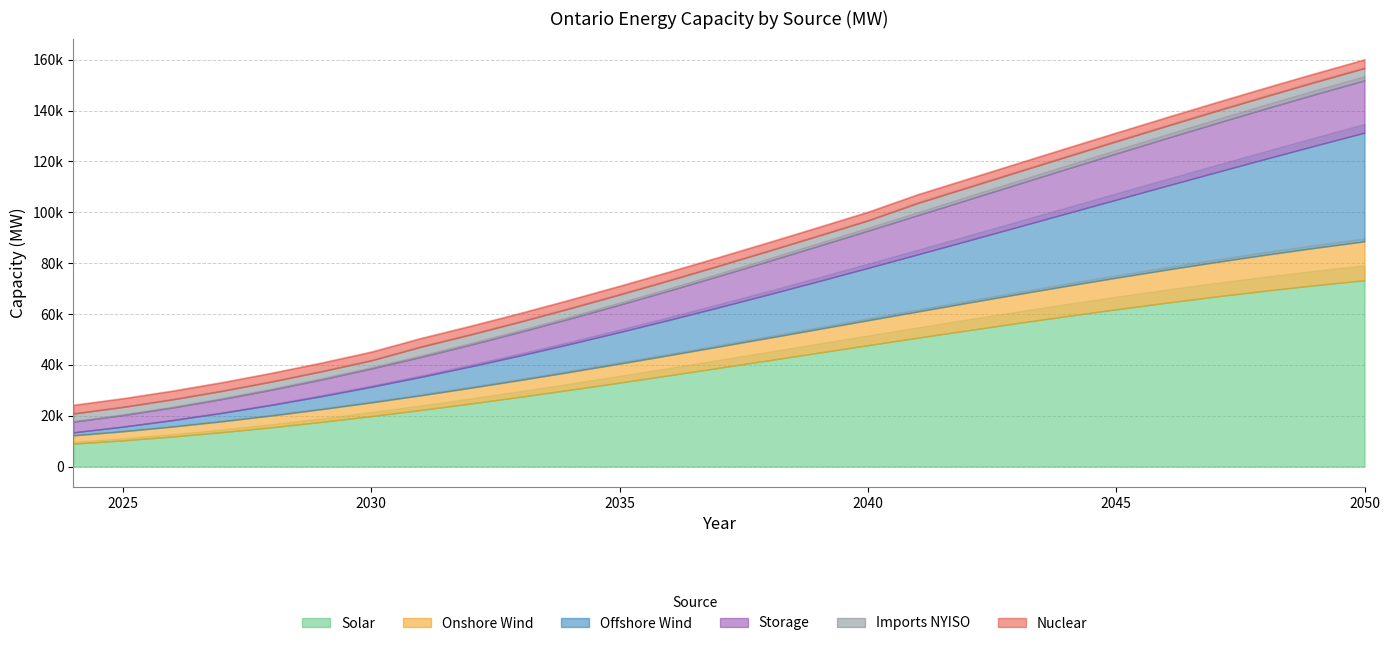

What is the difference between the maximum and minimum values in the Solar series?

64281